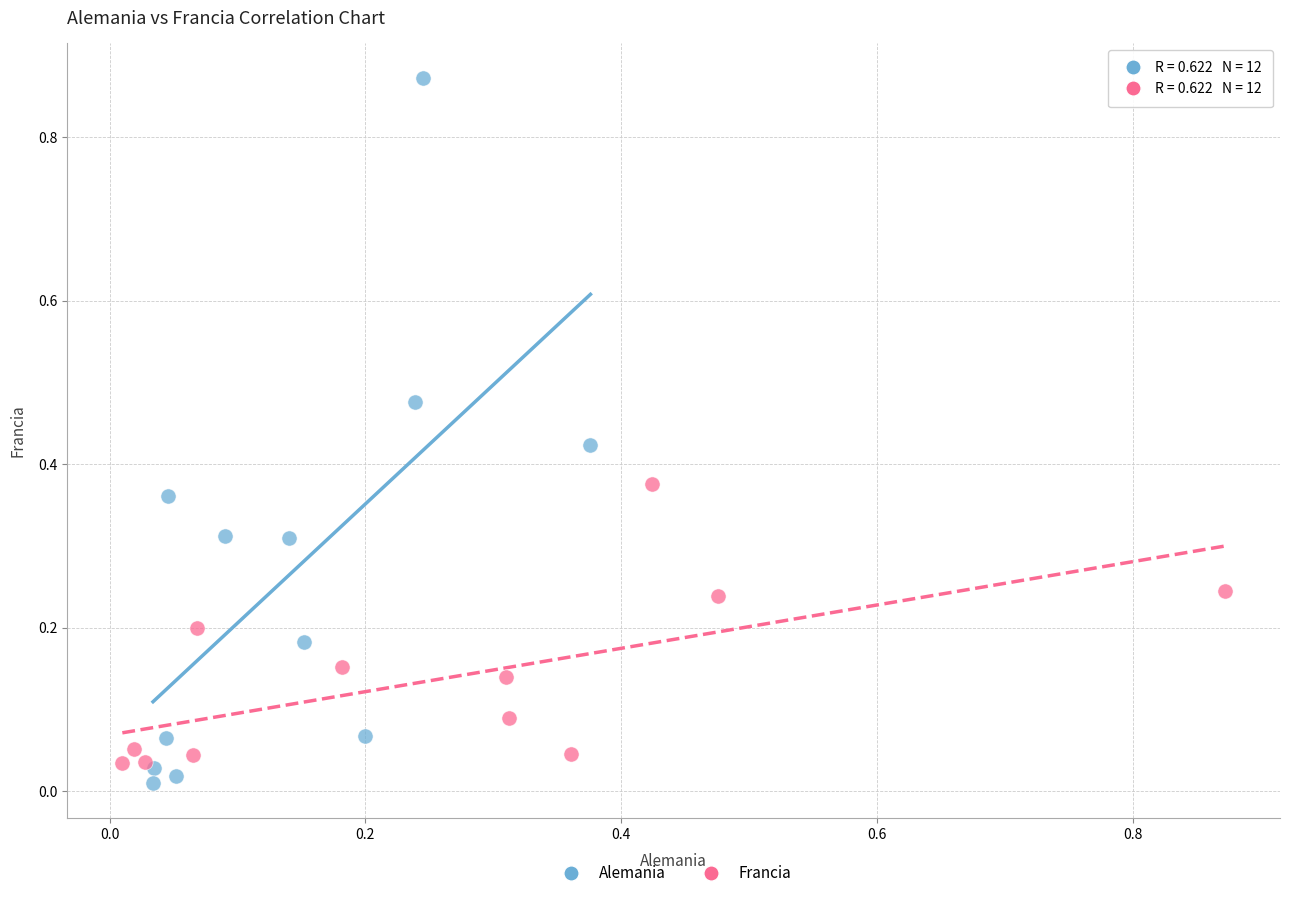

What are all the series names shown in the legend?

Alemania, Francia